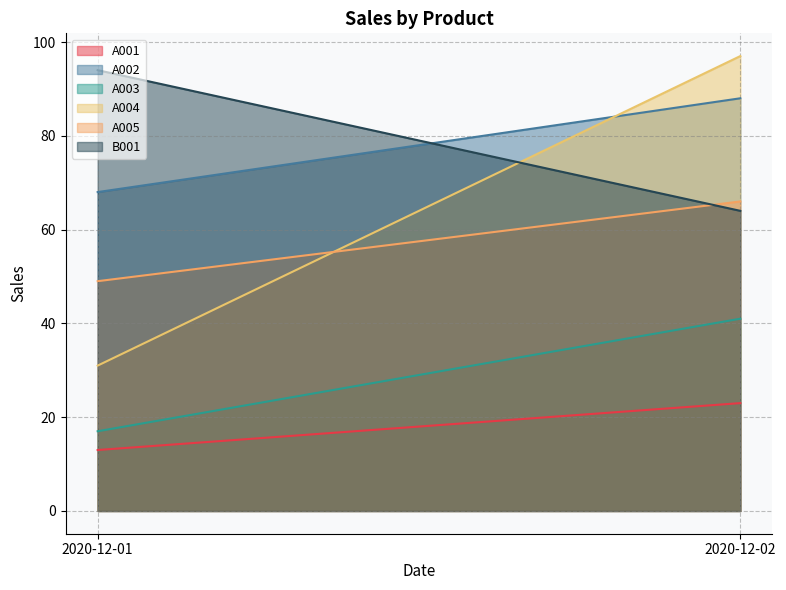

What is the total value across all series at 2020-12-02?

379